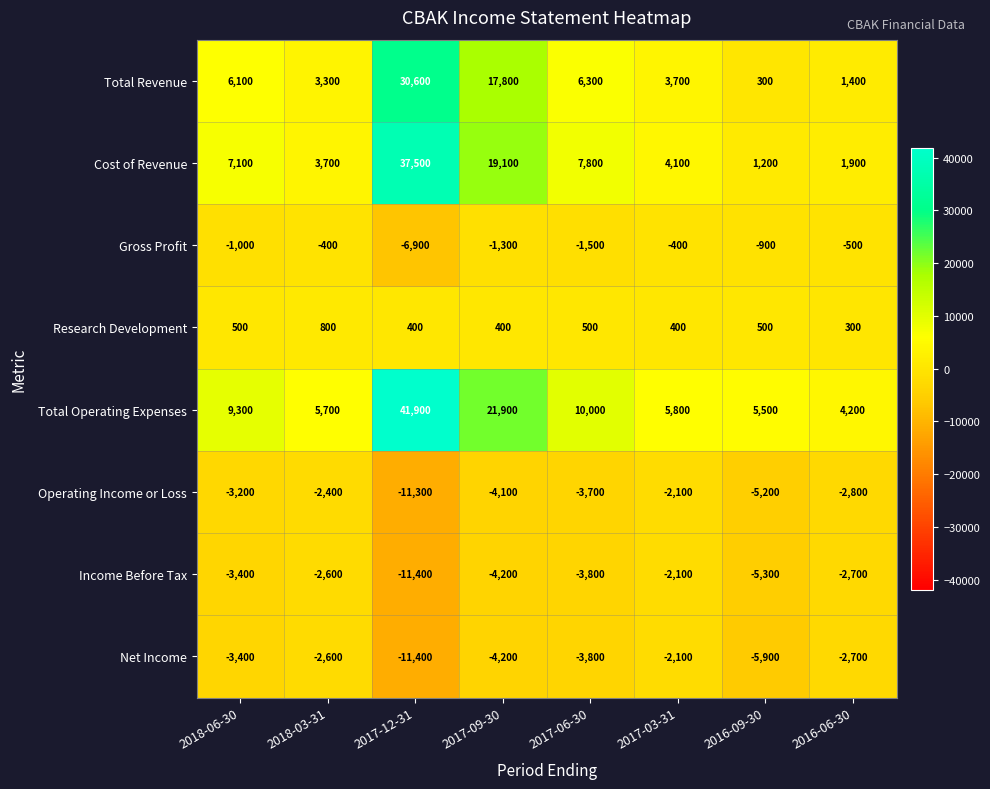

True or false: Operating Income or Loss has a value of -2800 at 2016-06-30.

True